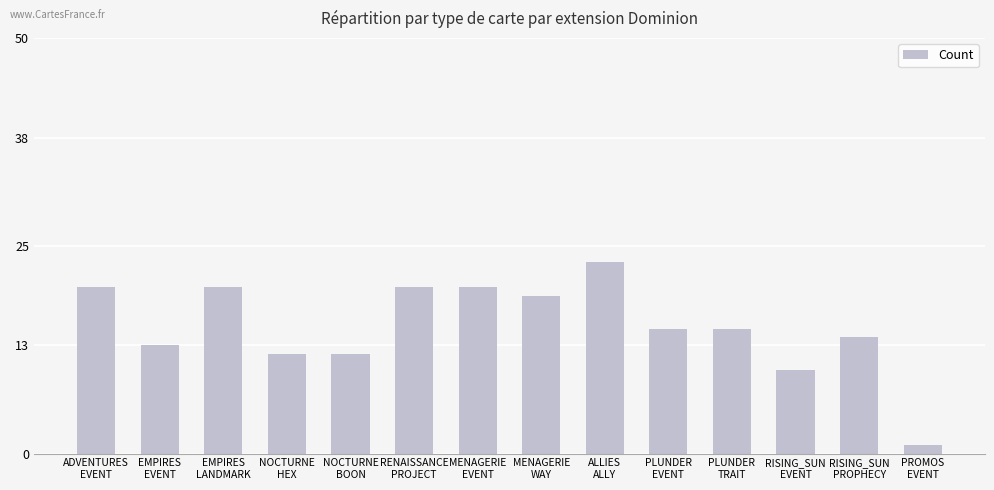

Reading left to right, transcribe all the data shown in this chart.

20	13	20	12	12	20	20	19	23	15	15	10	14	1